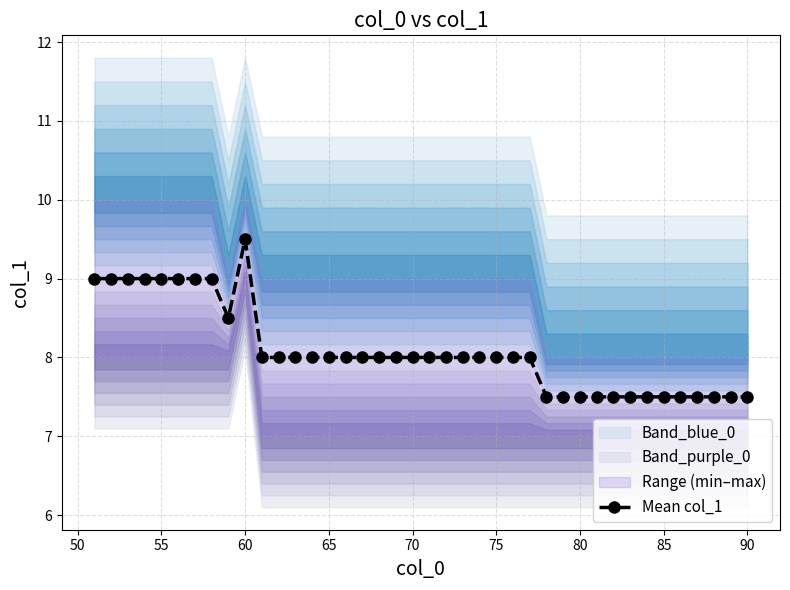

Is this an area chart (filled region under the line)?

No